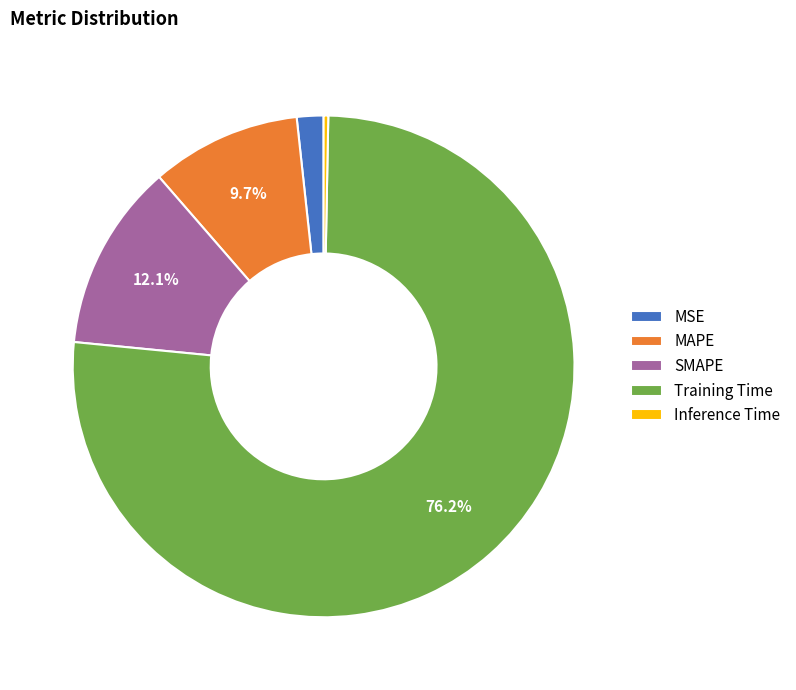

Rank the categories by value from lowest to highest.

Inference Time, MSE, MAPE, SMAPE, Training Time